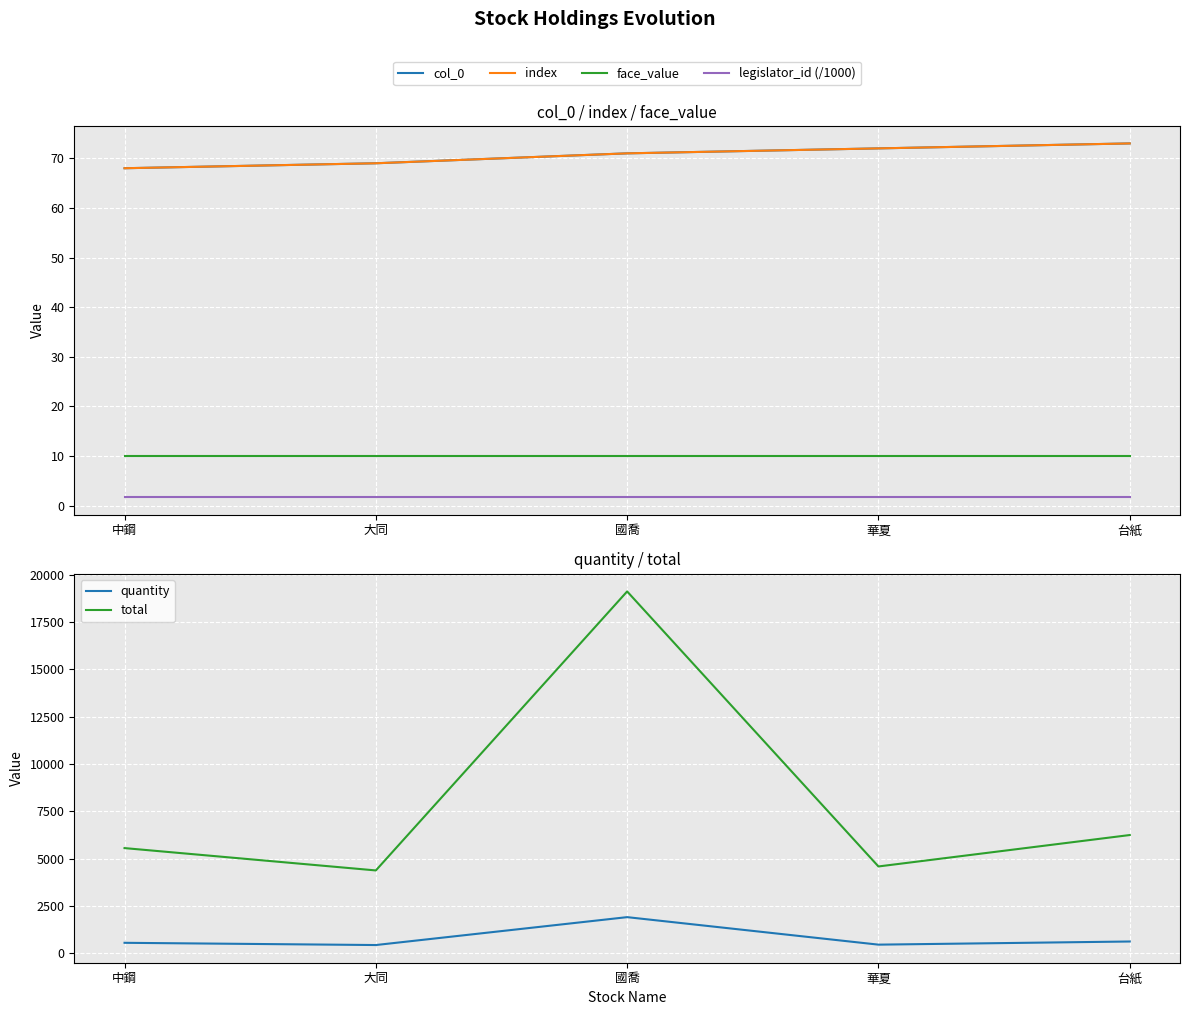

What is the sum of all quantity values?

3990